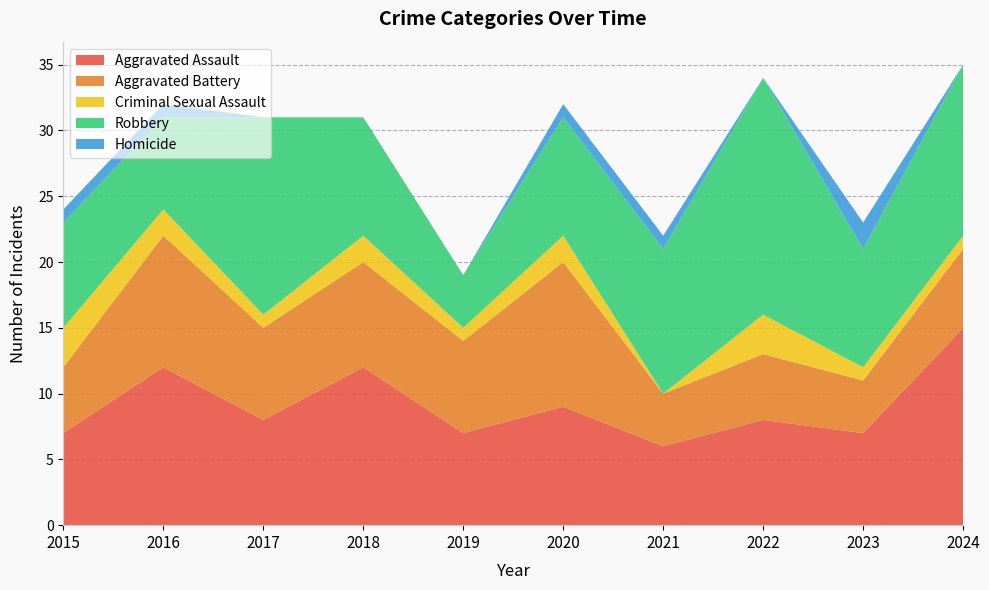

Reading left to right, list all the values displayed in this chart.

Aggravated Assault: 7	12	8	12	7	9	6	8	7	15
Aggravated Battery: 5	10	7	8	7	11	4	5	4	6
Criminal Sexual Assault: 3	2	1	2	1	2	0	3	1	1
Robbery: 8	7	15	9	4	9	11	18	9	13
Homicide: 1	1	0	0	0	1	1	0	2	0